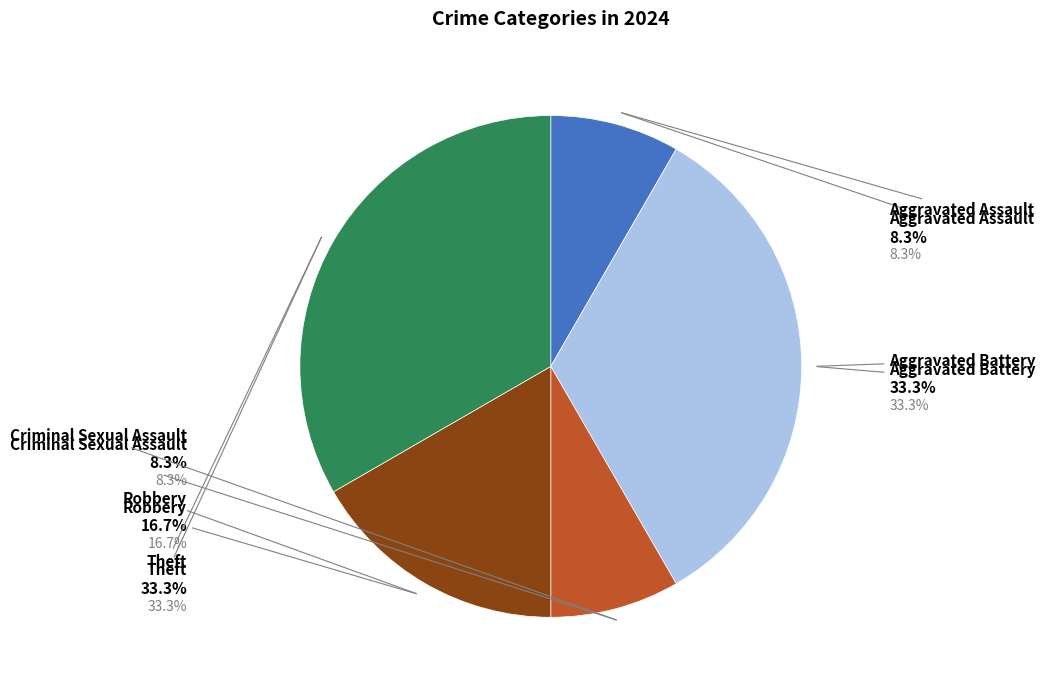

Is there any slice that represents more than half of the pie?

No